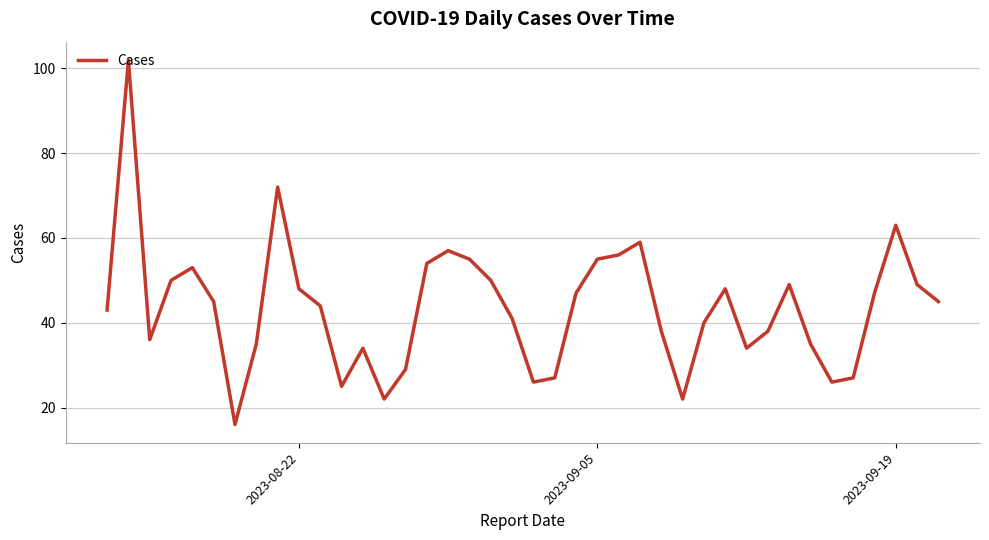

What is the difference between the maximum and minimum values?

86